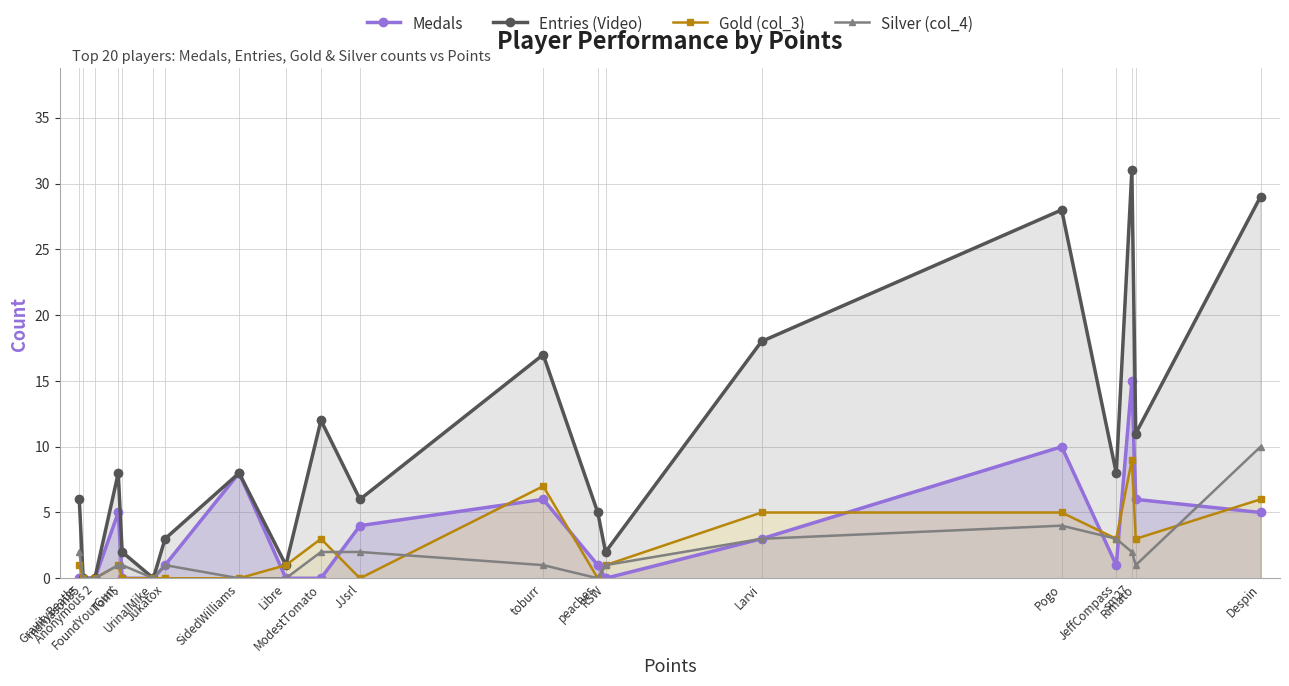

What is the label of the 11th point from the left?

JJsrl